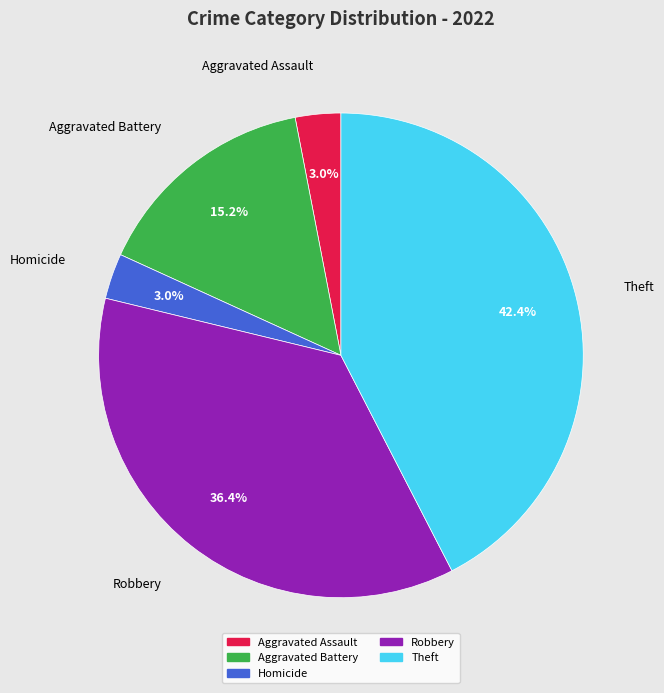

Does any single category account for the majority?

No